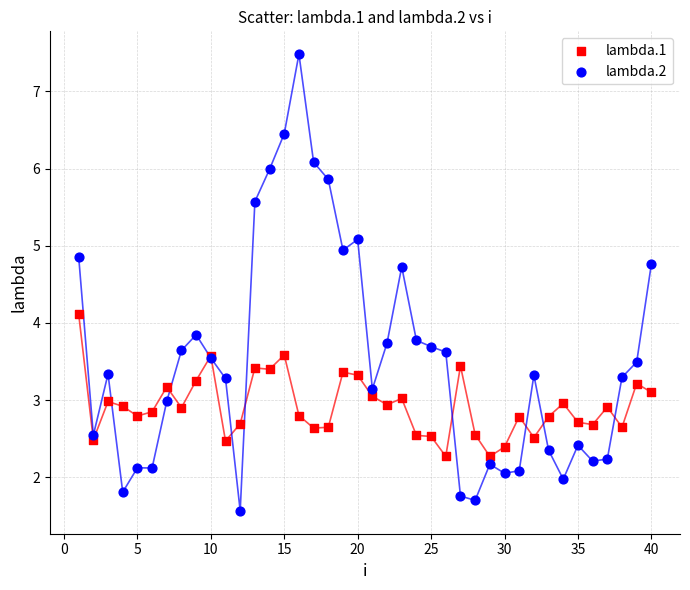

Which series has the largest Y range (max minus min)?

lambda.2